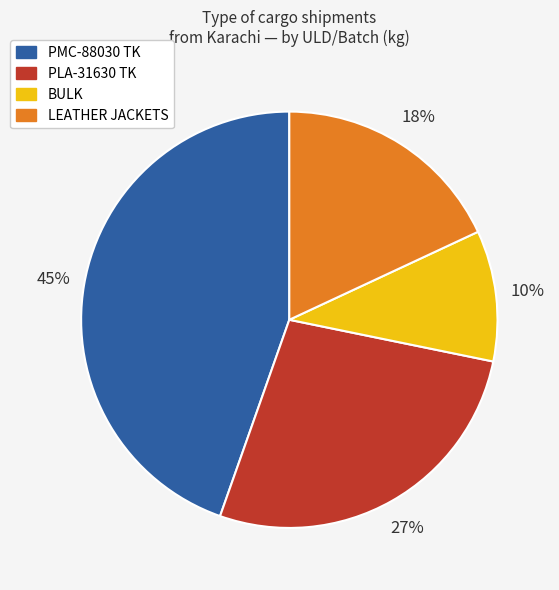

Do PLA-31630 TK and PMC-88030 TK together represent more than half of the pie?

Yes